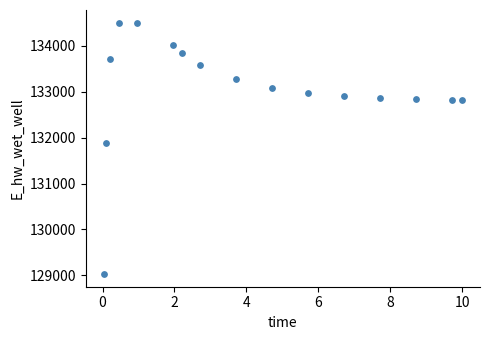

What Y value in the scatter plot is closest to 131766?

131885.5